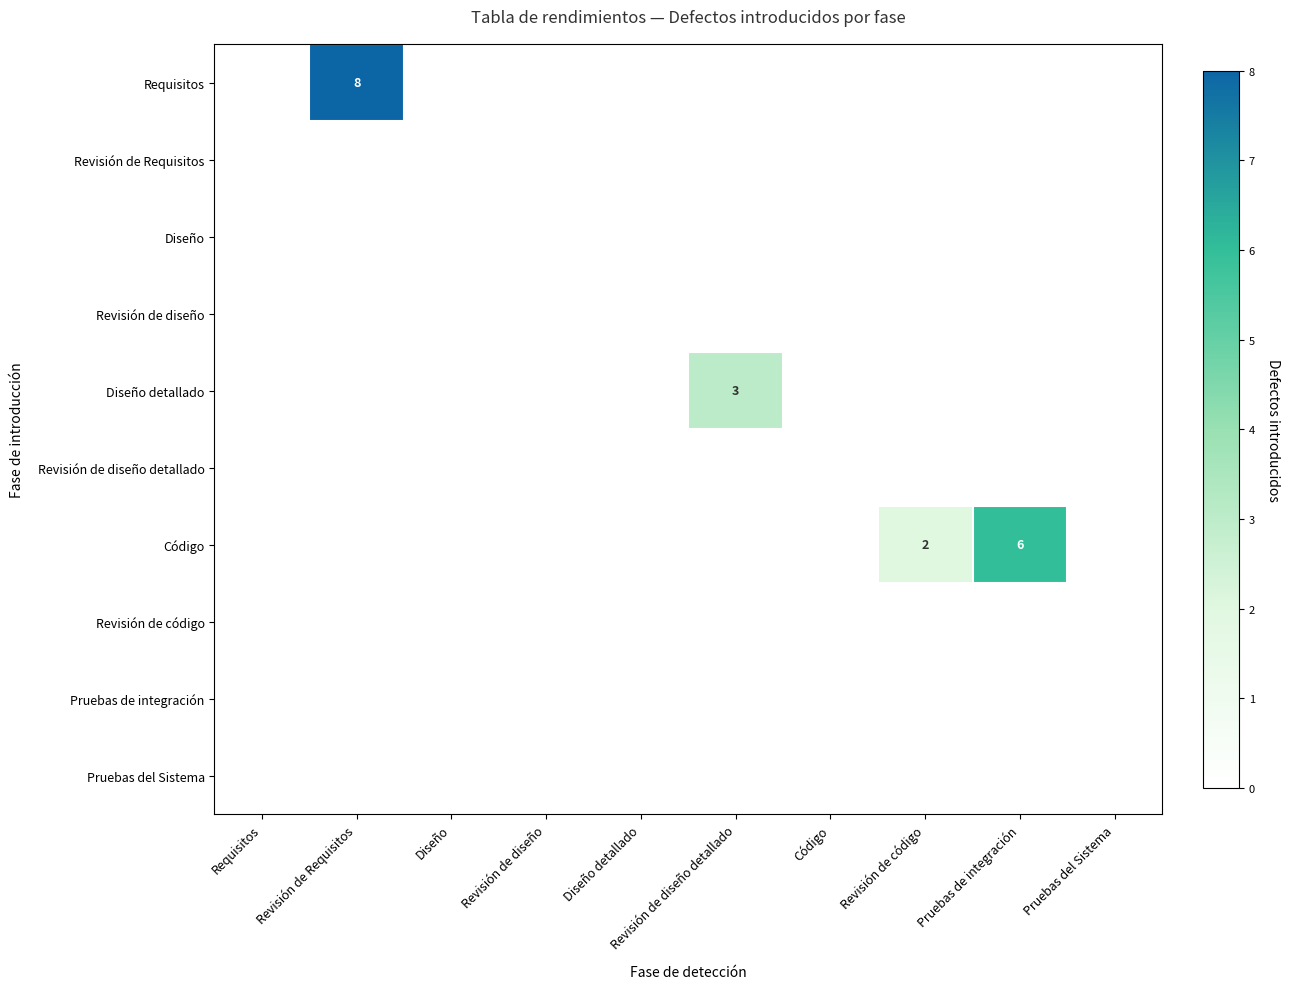

What is the greatest value displayed?

8